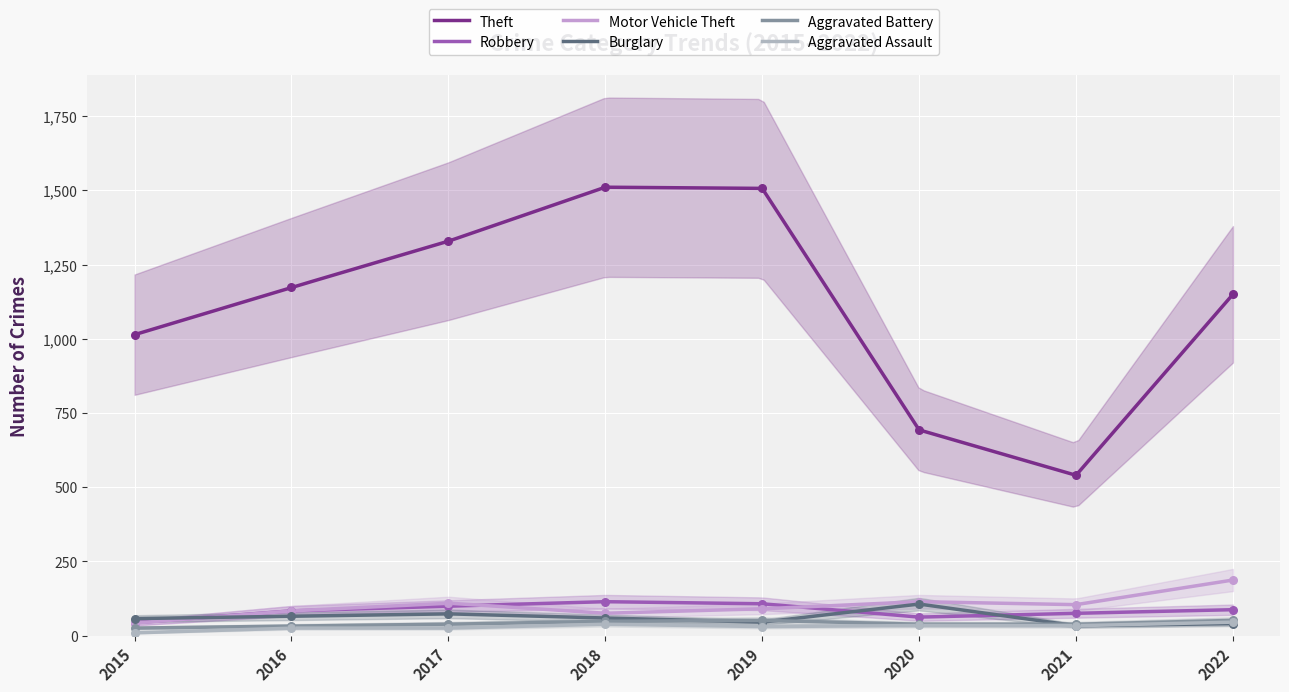

What is the total value across all series at 2019?

1830